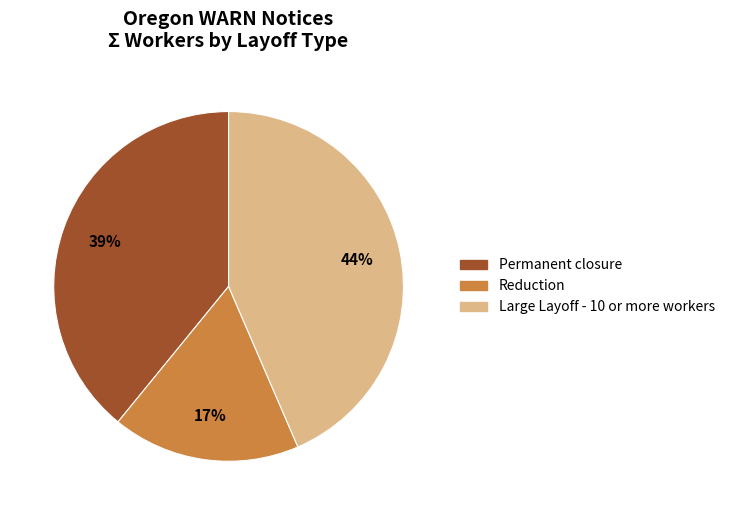

Which slice is the largest?

Large Layoff - 10 or more workers